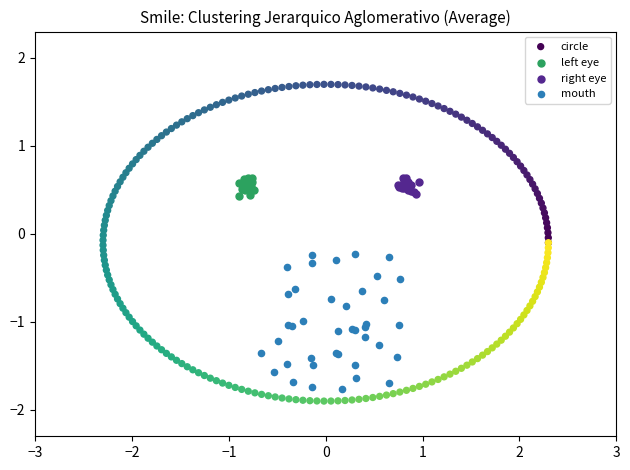

What are all the series names shown in the legend?

circle, left eye, right eye, mouth